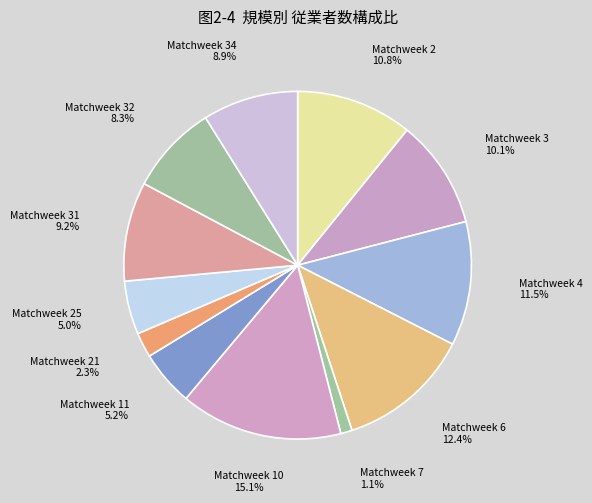

Is there any slice that represents more than half of the pie?

No